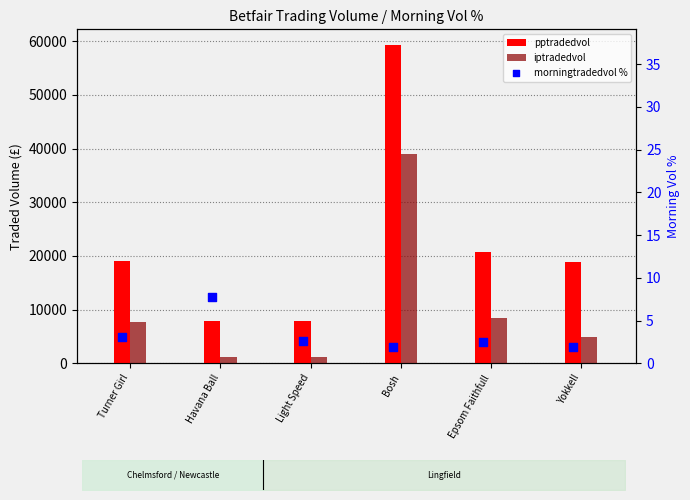

Which series reaches the minimum Y coordinate?

morningtradedvol %